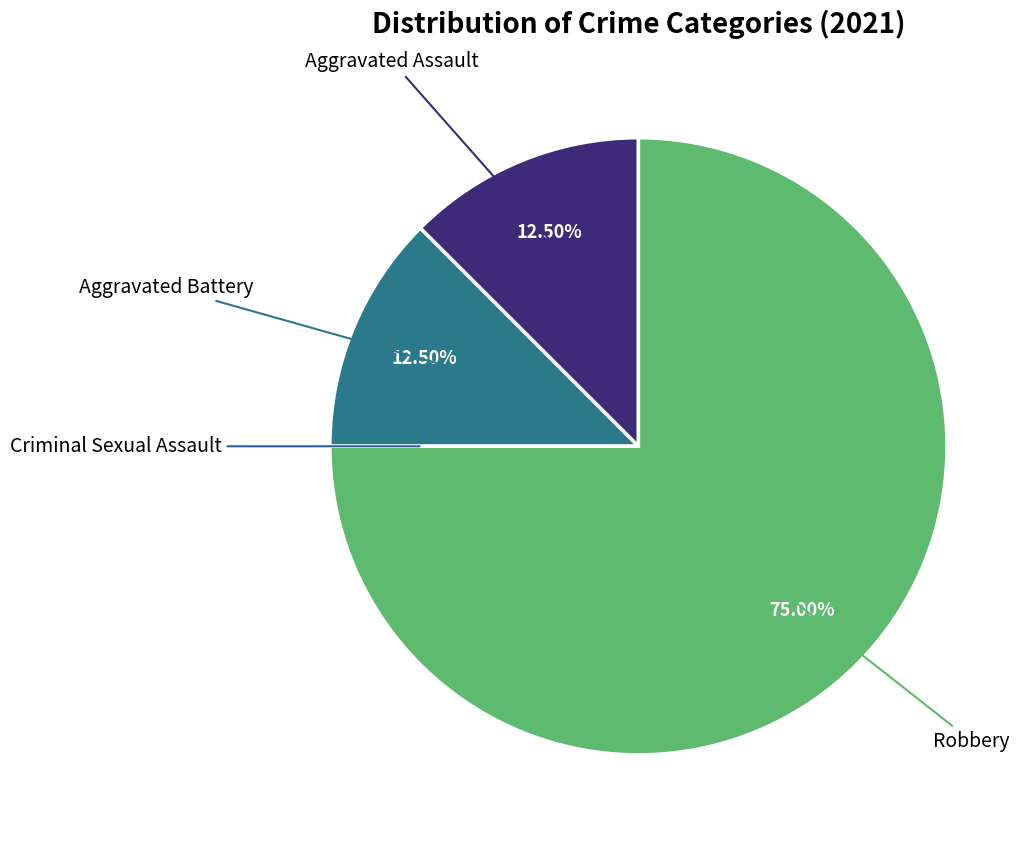

What is the largest slice in the pie chart?

Robbery